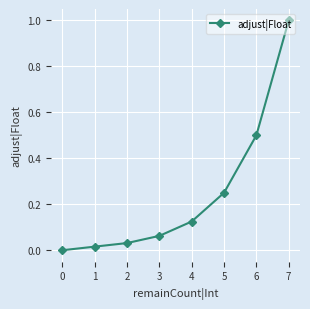

What is the difference between the second highest and minimum values?

0.5